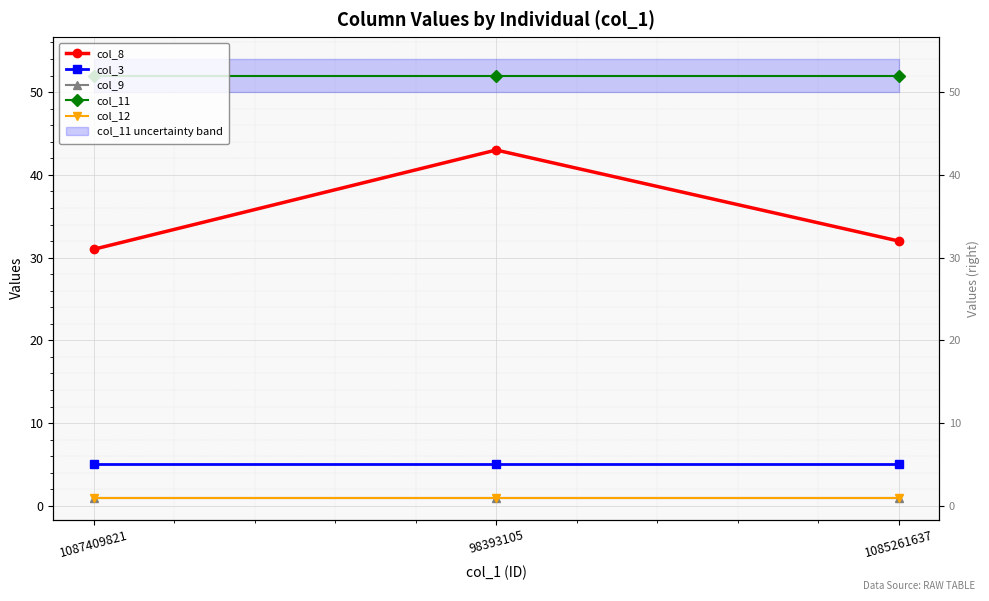

What are all the series names shown in the legend?

col_8, col_3, col_9, col_11, col_12